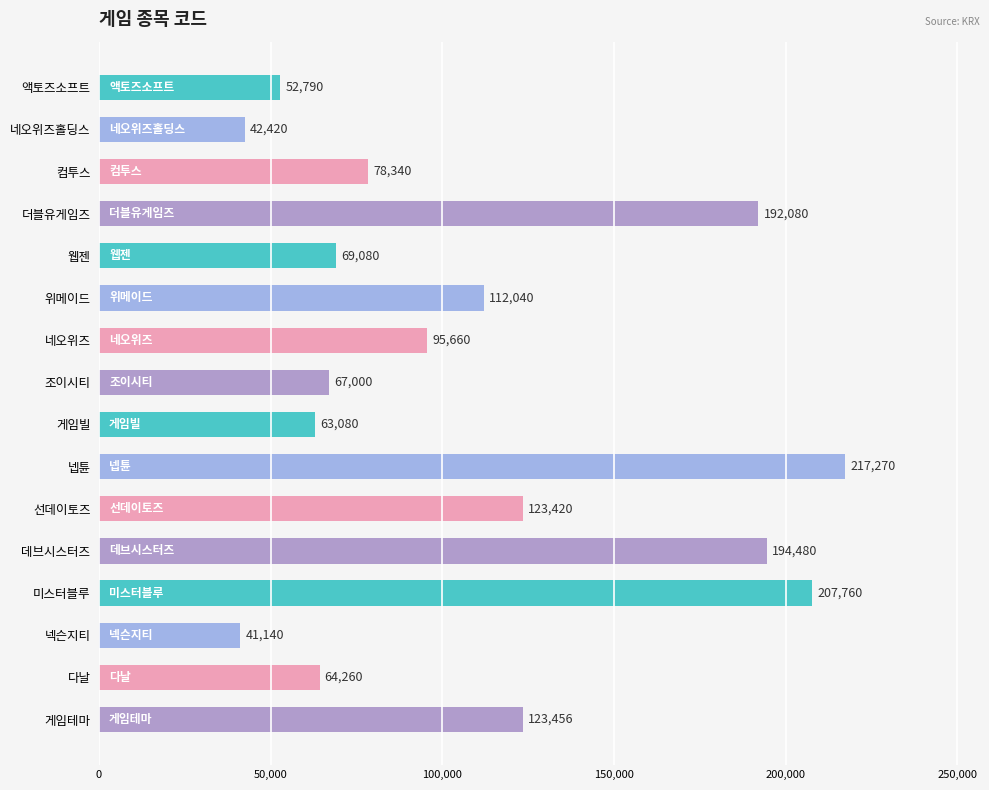

How many categories are shown in the chart?

16